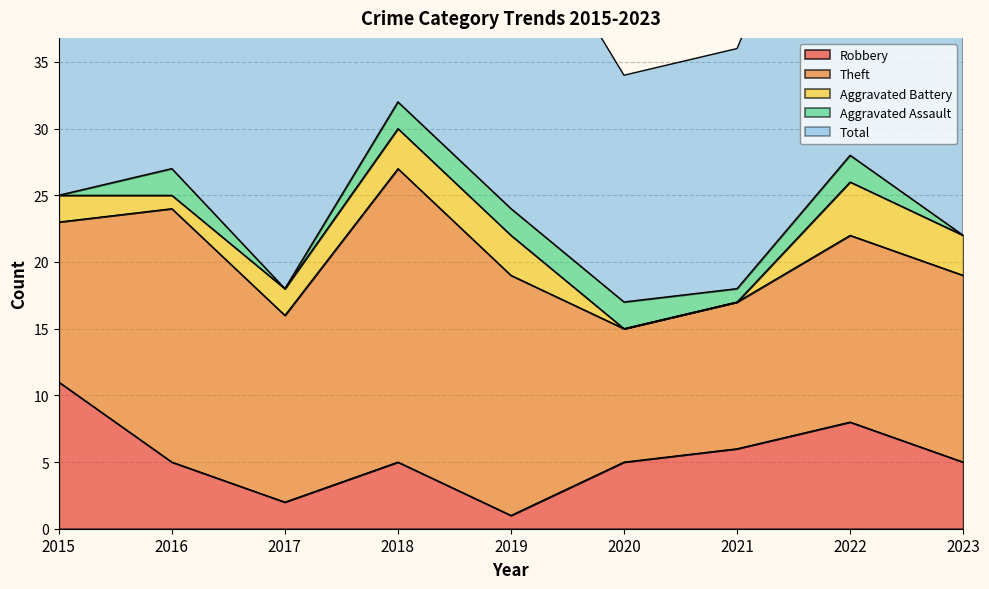

Does the chart display data point markers on the line(s)?

No